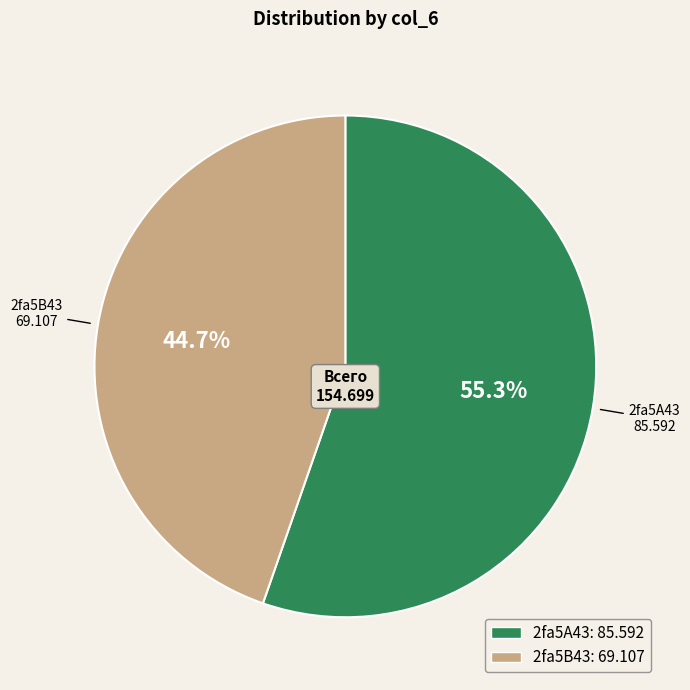

What is the total percentage of 2fa5B43 and 2fa5A43?

100.0%